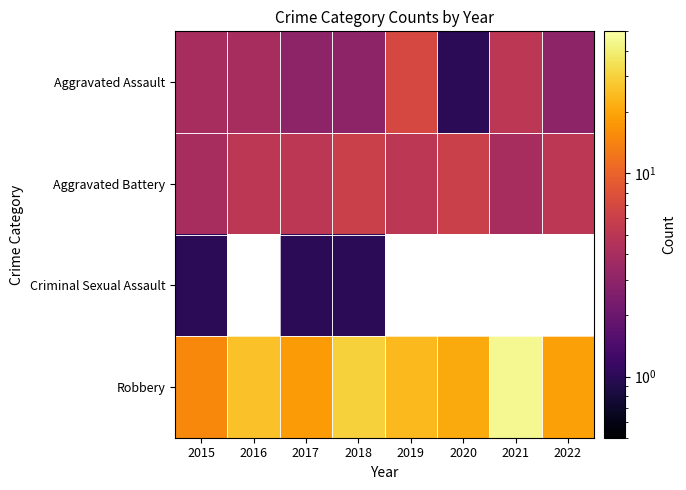

Where does the Aggravated Assault series first go above 4?

2019